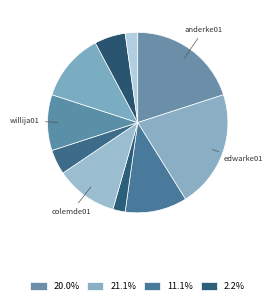

Count the number of slices in the pie.

10